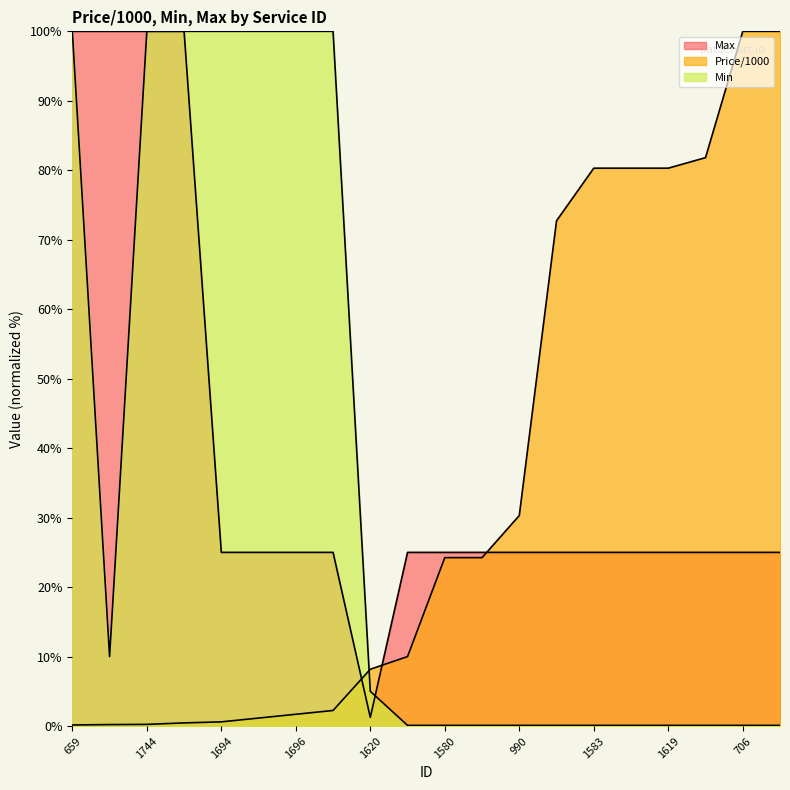

What is the highest value of the Min series?

100.0